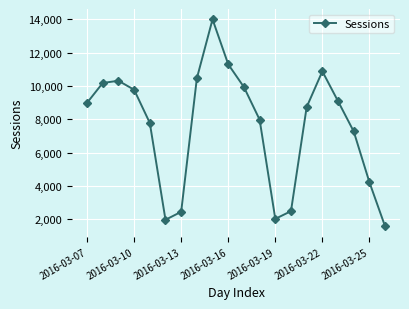

What is the maximum value shown in the chart?

13991